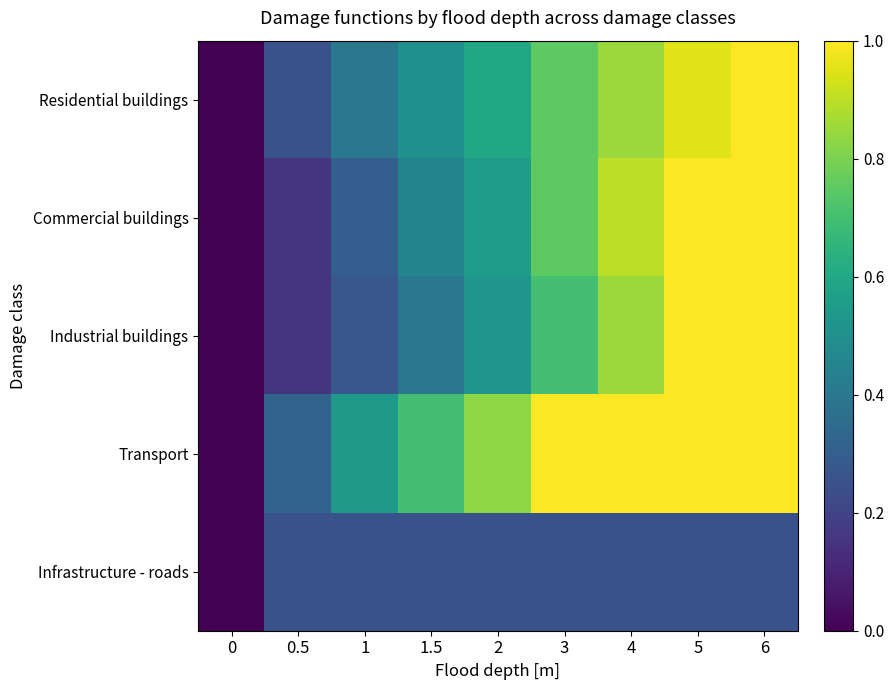

Which series has the largest range (max minus min)?

Residential buildings